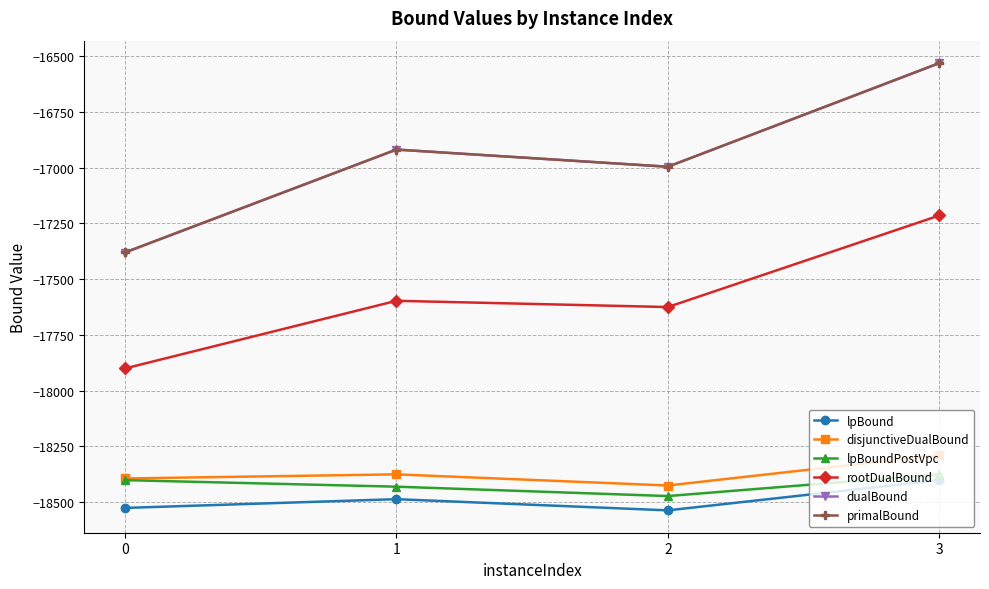

Which label corresponds to the largest value in the chart?

3